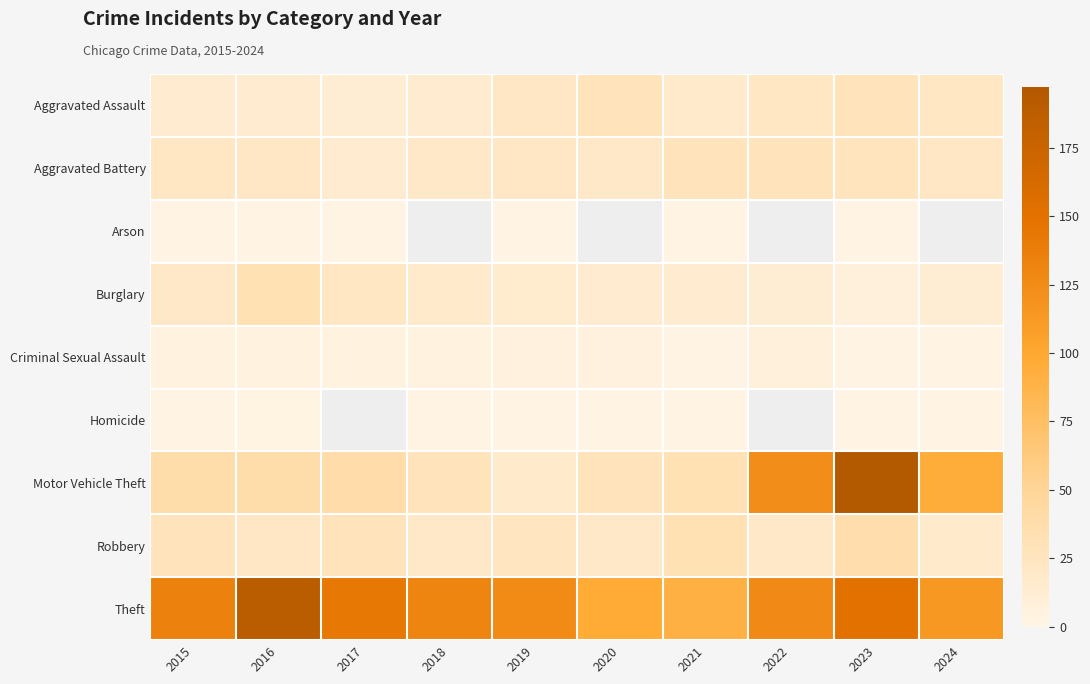

Which series has the largest range (max minus min)?

Motor Vehicle Theft